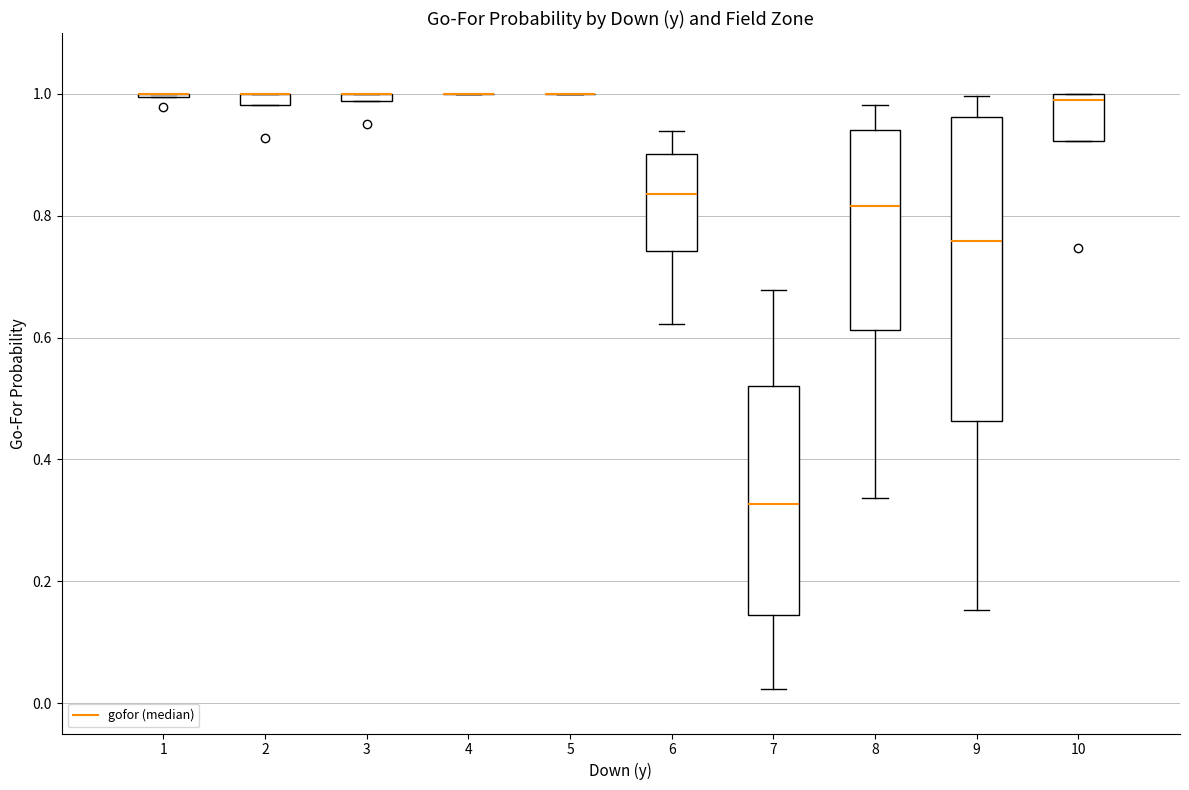

Which box is the tallest, from its lower edge to its upper edge?

9